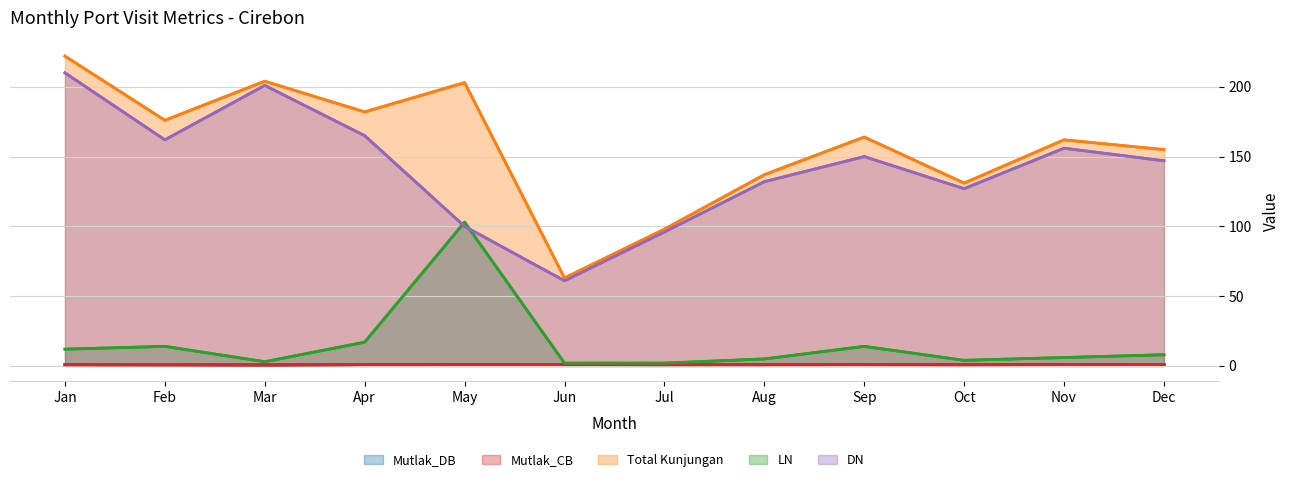

True or false: Mutlak_DB and DN intersect in this chart.

False